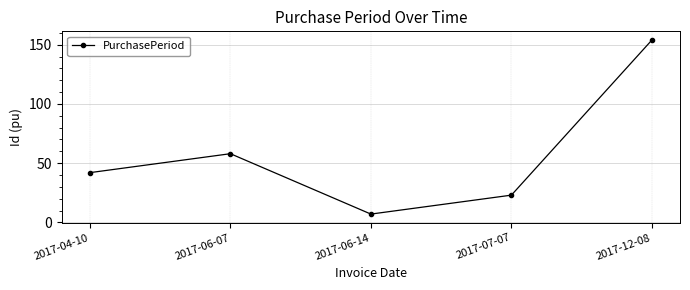

Does the chart have visible grid lines?

Yes